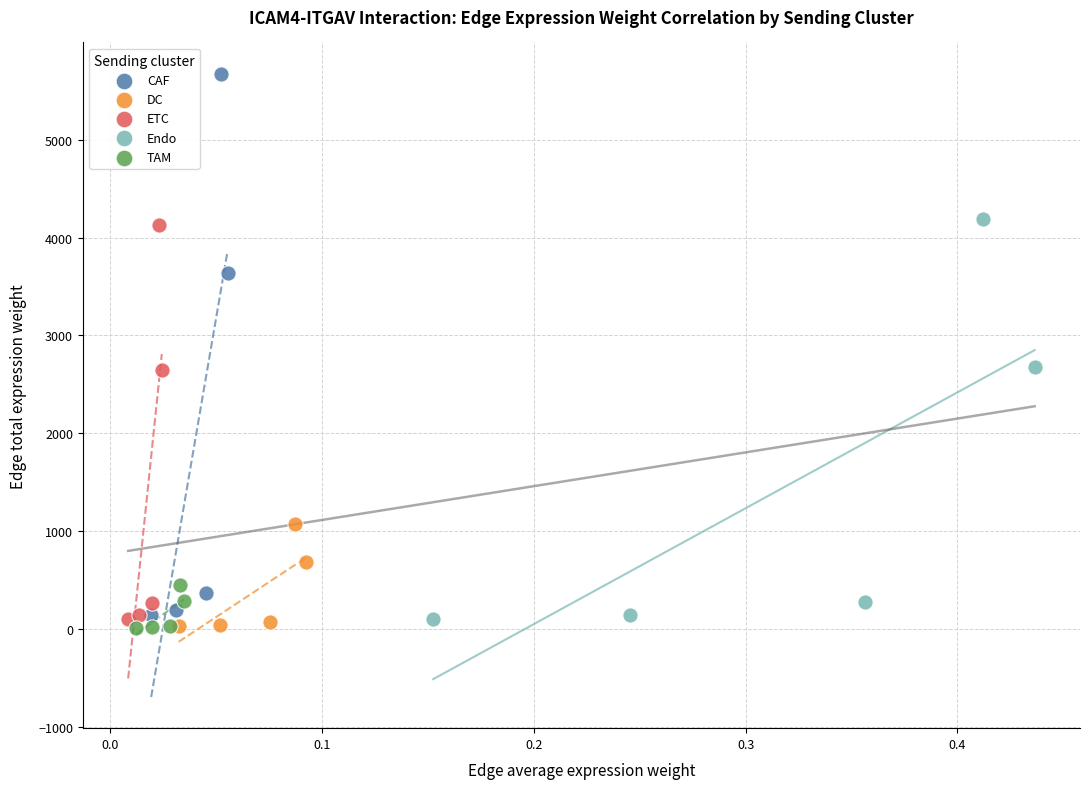

Which series has the widest spread of Y values?

CAF